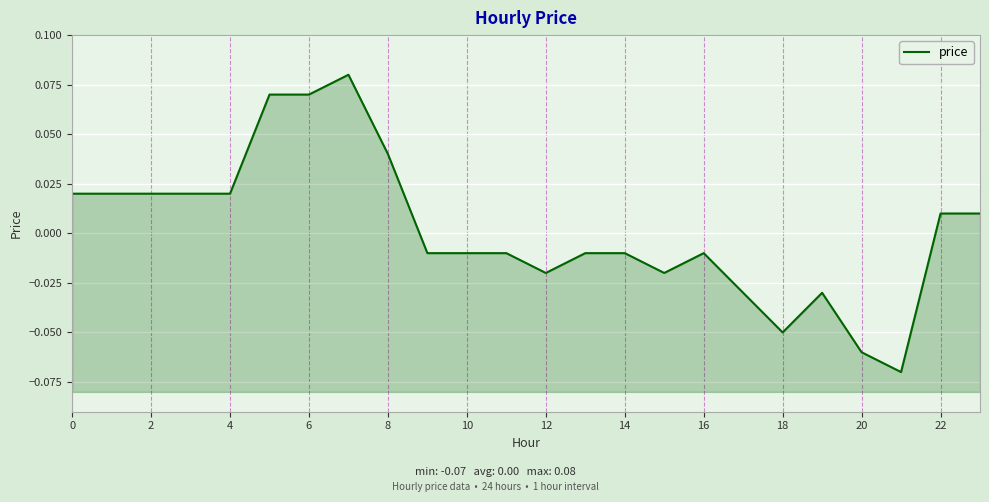

How many interior local valleys (lower than both neighbors) does the data have?

4